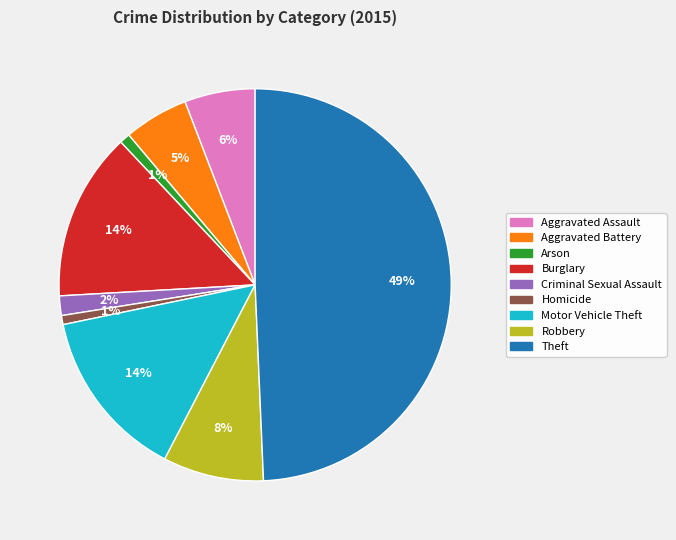

Is the sum of Motor Vehicle Theft and Arson greater than half?

No